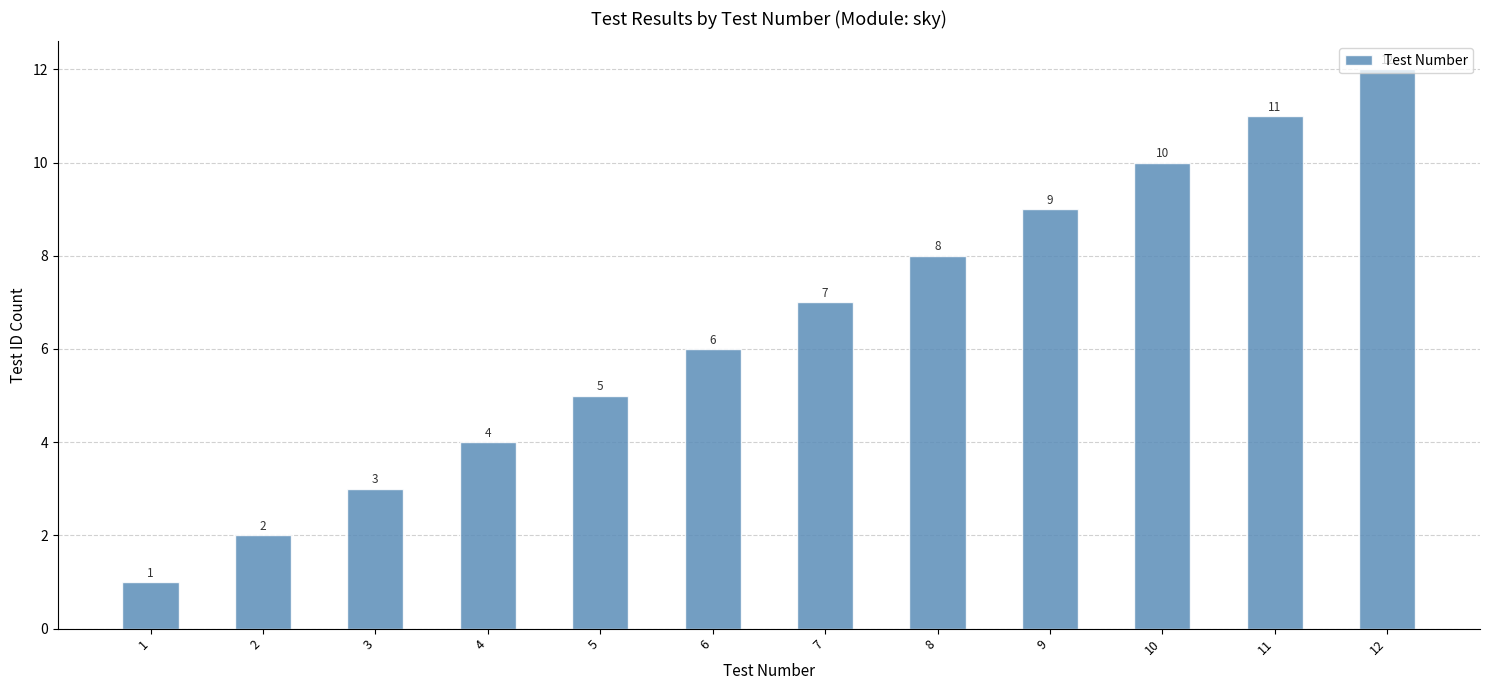

At which category does the chart reach its peak across all series?

12